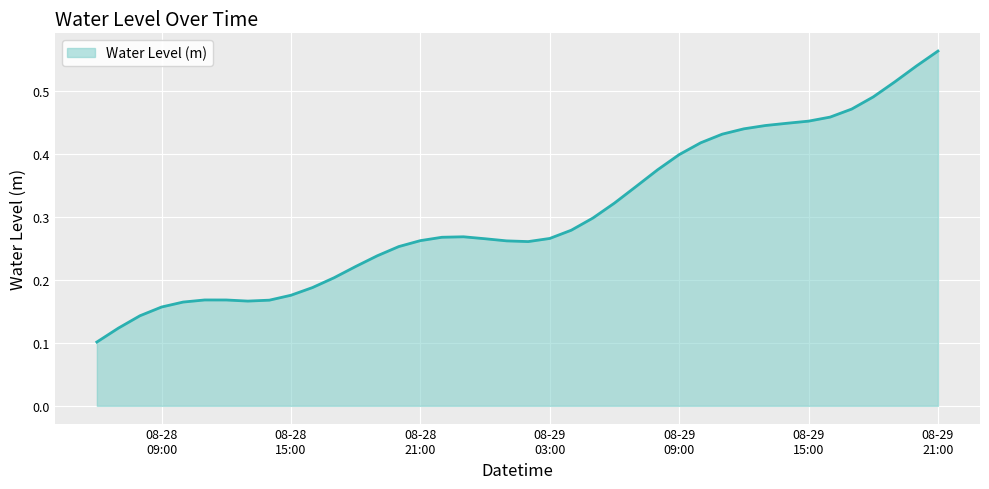

Reading left to right, what are all the values shown in this chart?

0.1	0.1	0.1	0.2	0.2	0.2	0.2	0.2	0.2	0.2	0.2	0.2	0.2	0.2	0.3	0.3	0.3	0.3	0.3	0.3	0.3	0.3	0.3	0.3	0.3	0.3	0.4	0.4	0.4	0.4	0.4	0.4	0.4	0.5	0.5	0.5	0.5	0.5	0.5	0.6